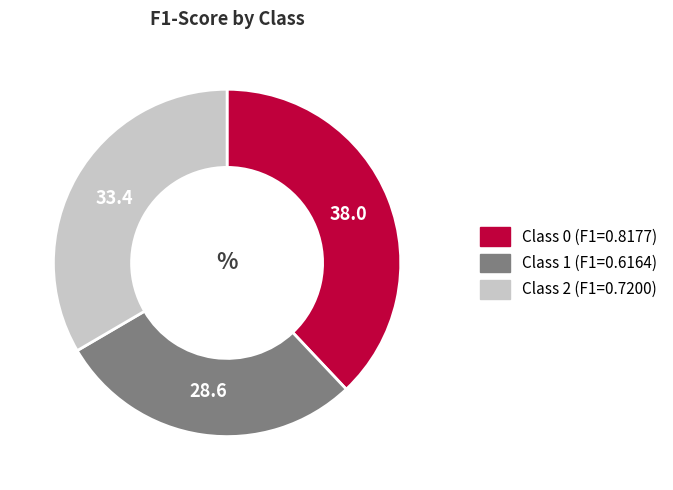

Is there a majority slice in this chart?

No